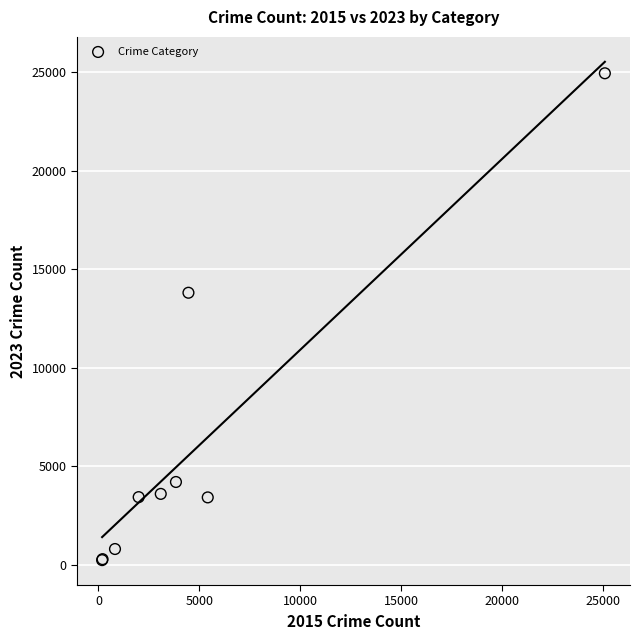

What Y value in the scatter plot is closest to 12583?

13799